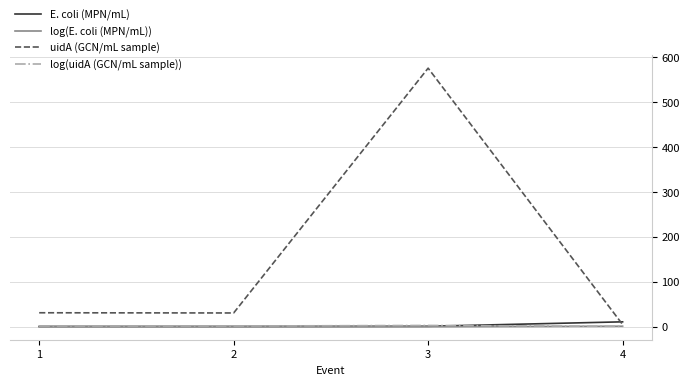

Which series has the largest total across all categories?

uidA (GCN/mL sample)